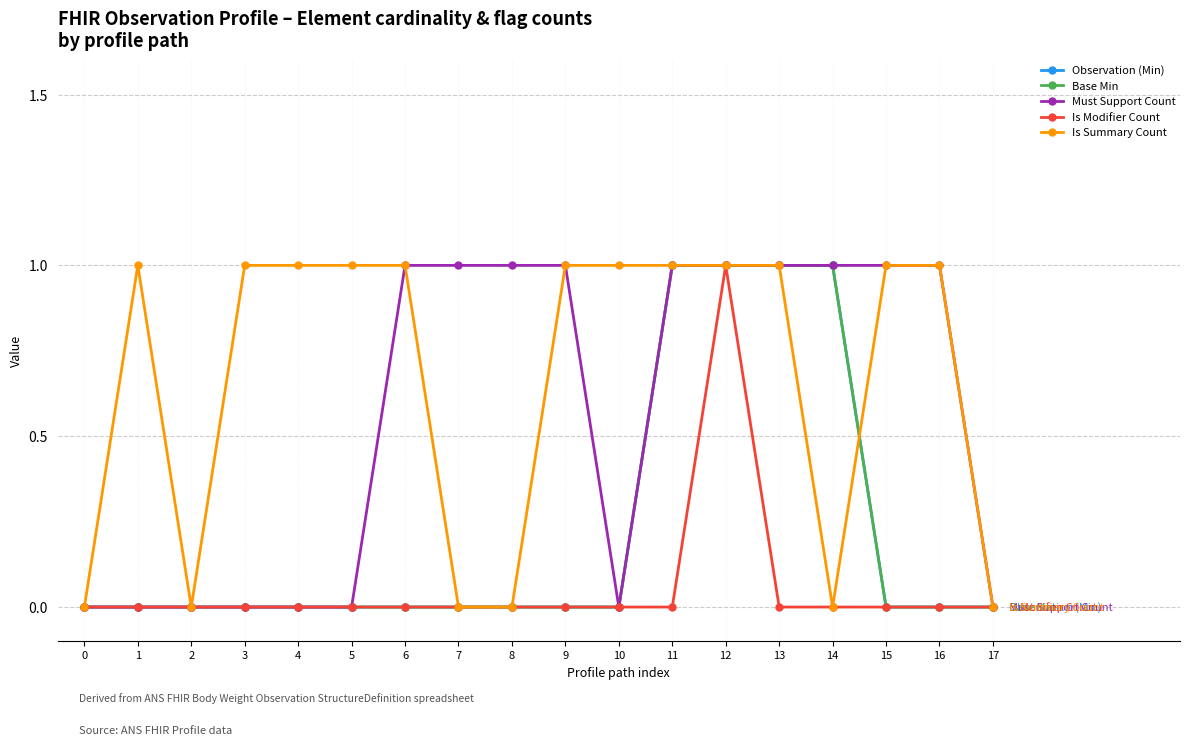

Is the value of Must Support Count at 1 greater than the value of Is Modifier Count at 10?

No